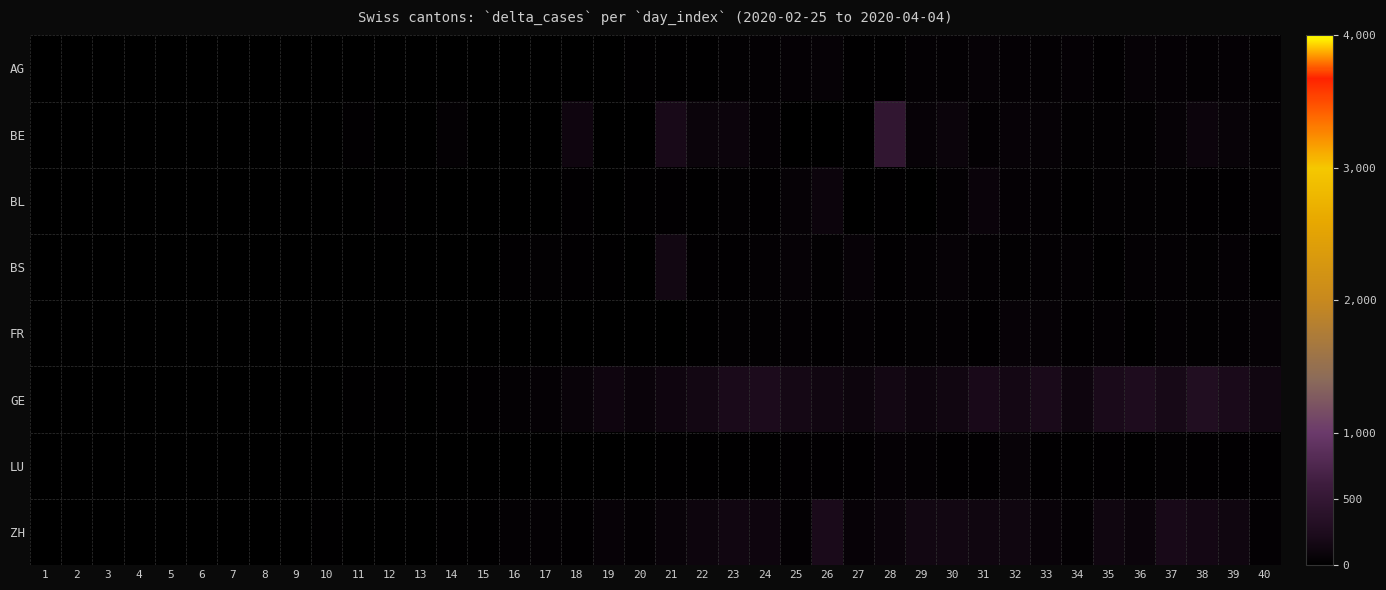

Which series changed the most between 3 and 9?

BE